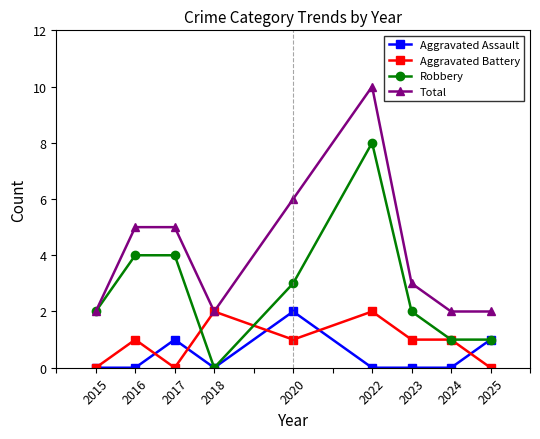

True or false: Aggravated Assault and Total cross at least once.

False